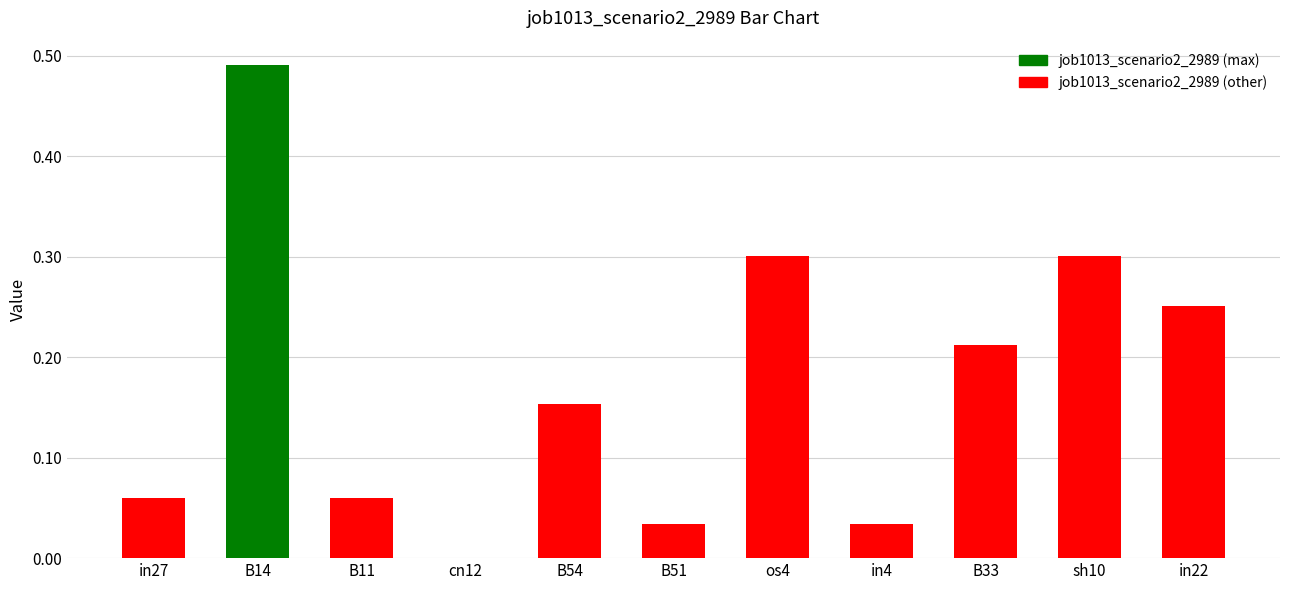

What is the sum of the values at in22 and os4?

0.6